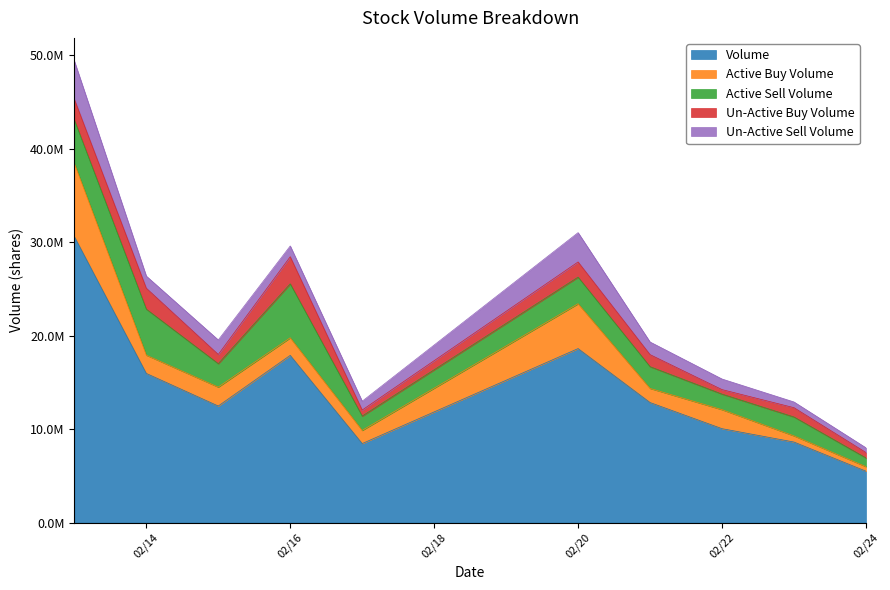

Which series has the largest total across all categories?

Volume